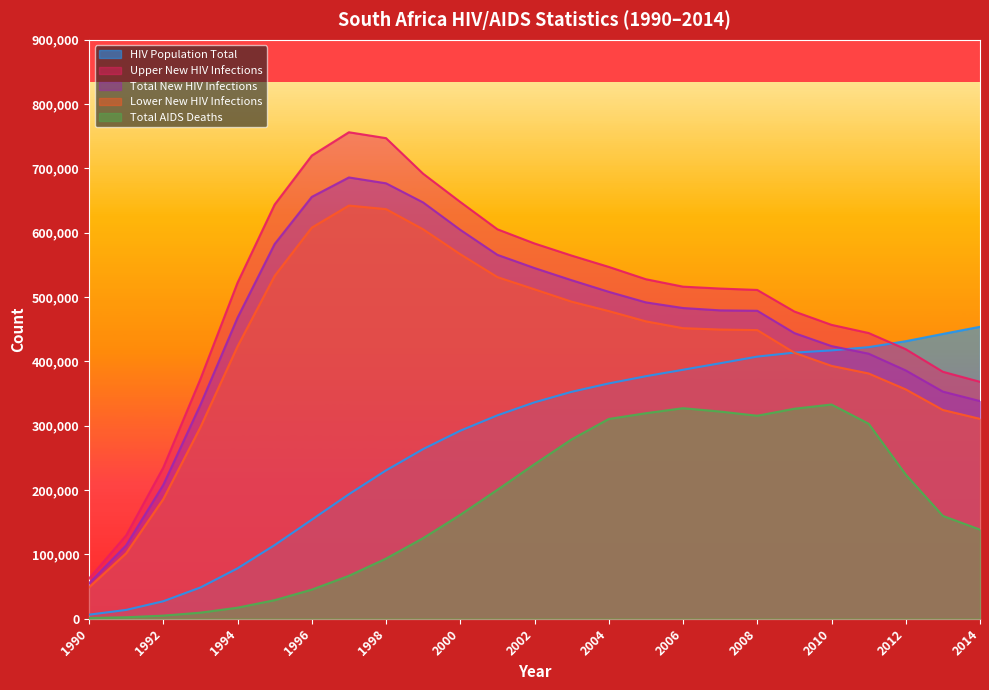

What value does the Upper New HIV Infections series have at 1996?

719979.0